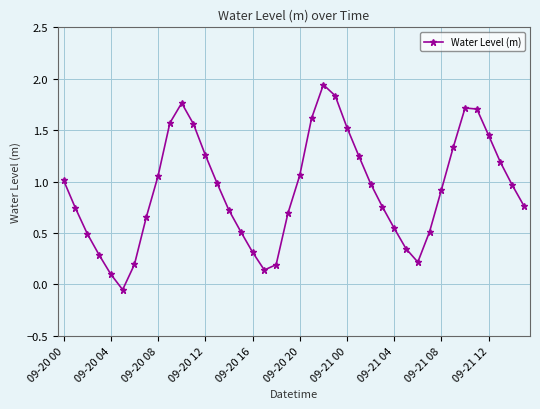

True or false: there are more than 0 points higher than both neighbors.

True